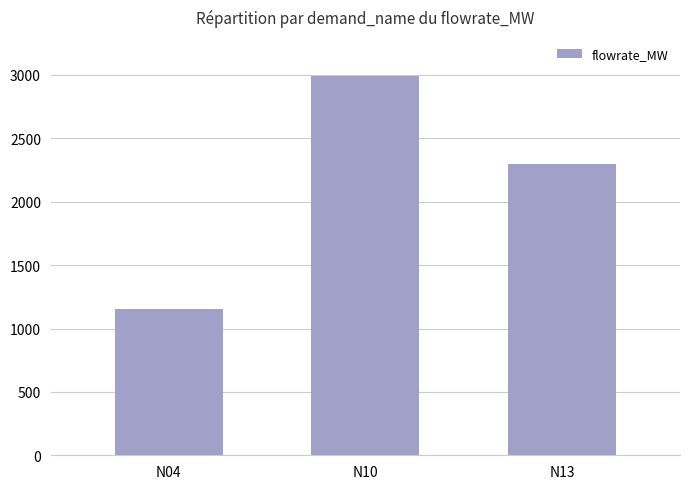

List the labels in order of value, largest first.

N10, N13, N04